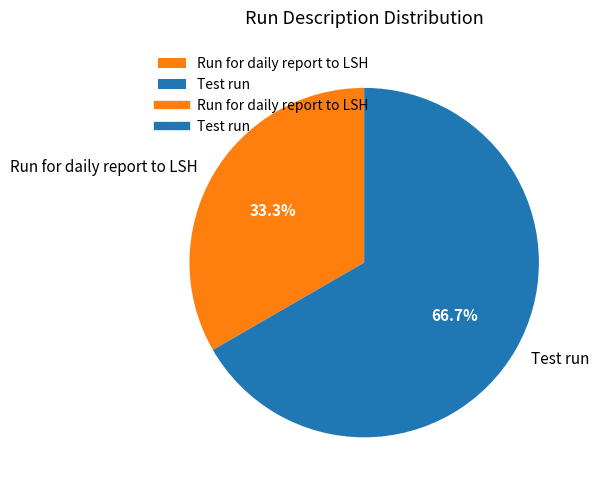

Count the number of slices in the pie.

2